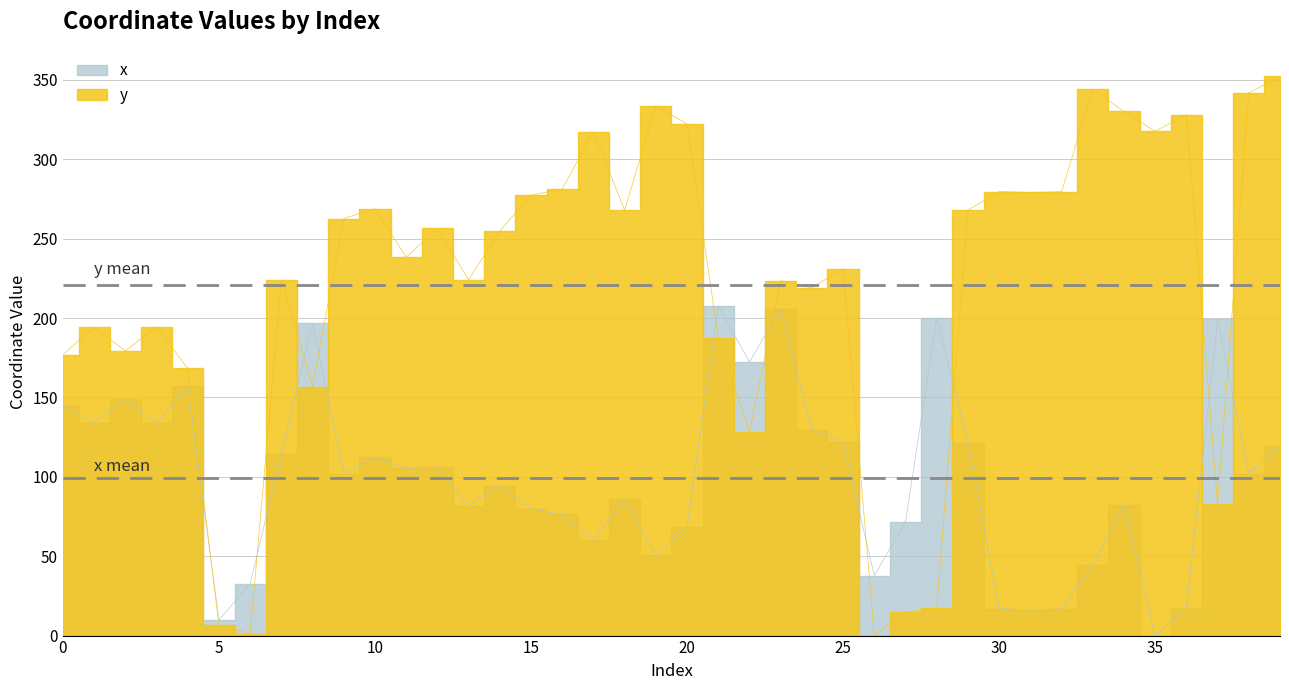

Which series has the largest total across all categories?

y